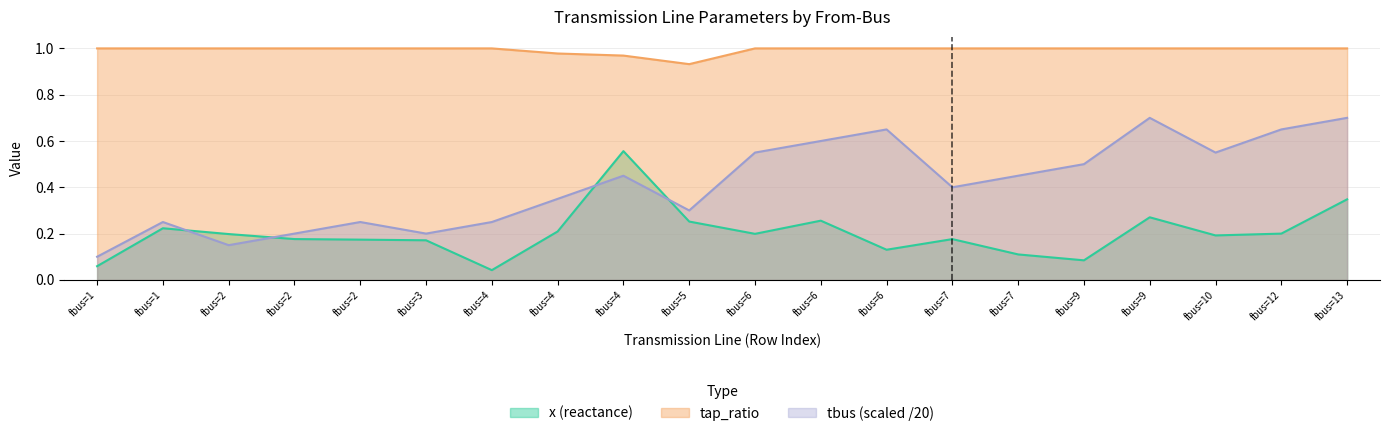

Reading right to left, extract all data points from this chart.

x: 0.3	0.2	0.2	0.3	0.1	0.1	0.2	0.1	0.3	0.2	0.3	0.6	0.2	0.0	0.2	0.2	0.2	0.2	0.2	0.1
tbus: 0.7	0.7	0.6	0.7	0.5	0.5	0.4	0.7	0.6	0.6	0.3	0.5	0.3	0.2	0.2	0.2	0.2	0.1	0.2	0.1
tap_ratio: 1.0	1.0	1.0	1.0	1.0	1.0	1.0	1.0	1.0	1.0	0.9	1.0	1.0	1.0	1.0	1.0	1.0	1.0	1.0	1.0